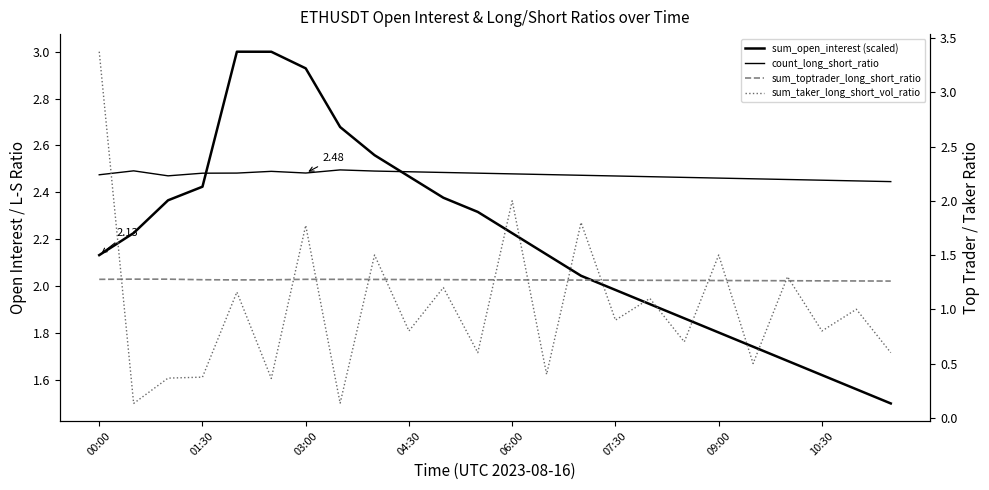

Which series has the largest total across all categories?

count_long_short_ratio